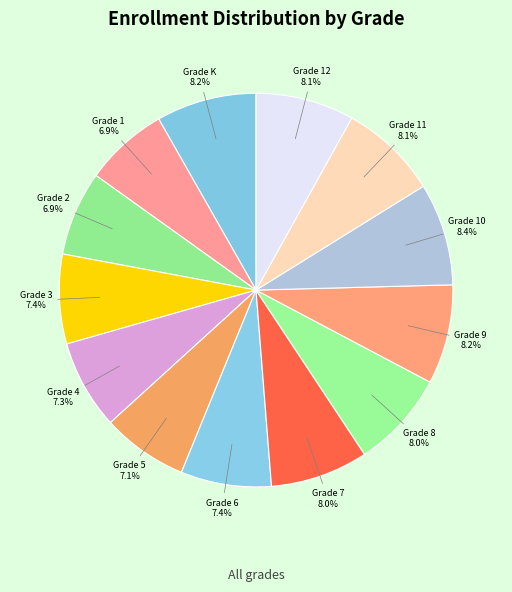

True or false: Grade 6 accounts for 1% of the total.

False